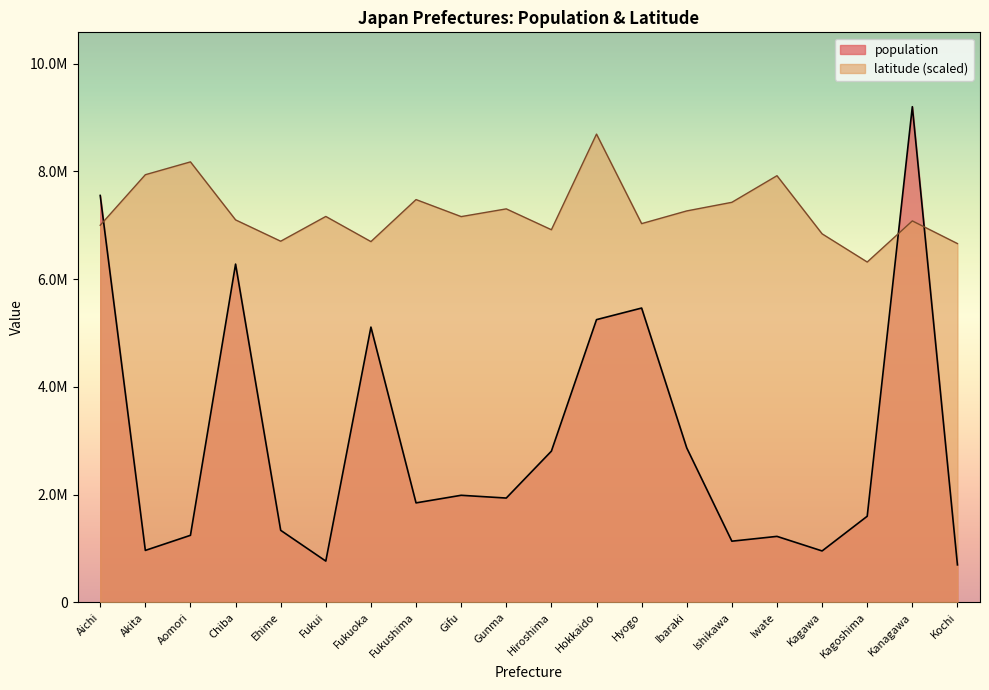

Where does the latitude series first go above 7160694?

Akita